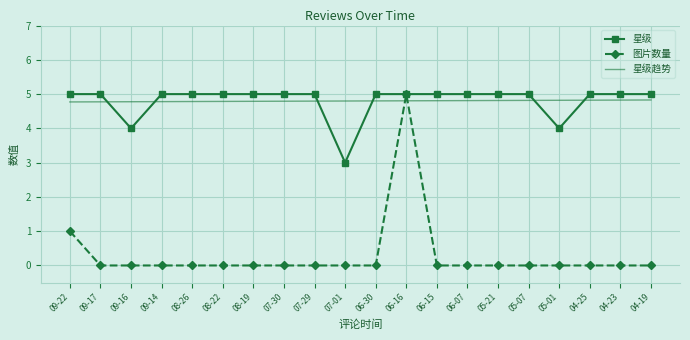

What position from the left is 09-16?

3